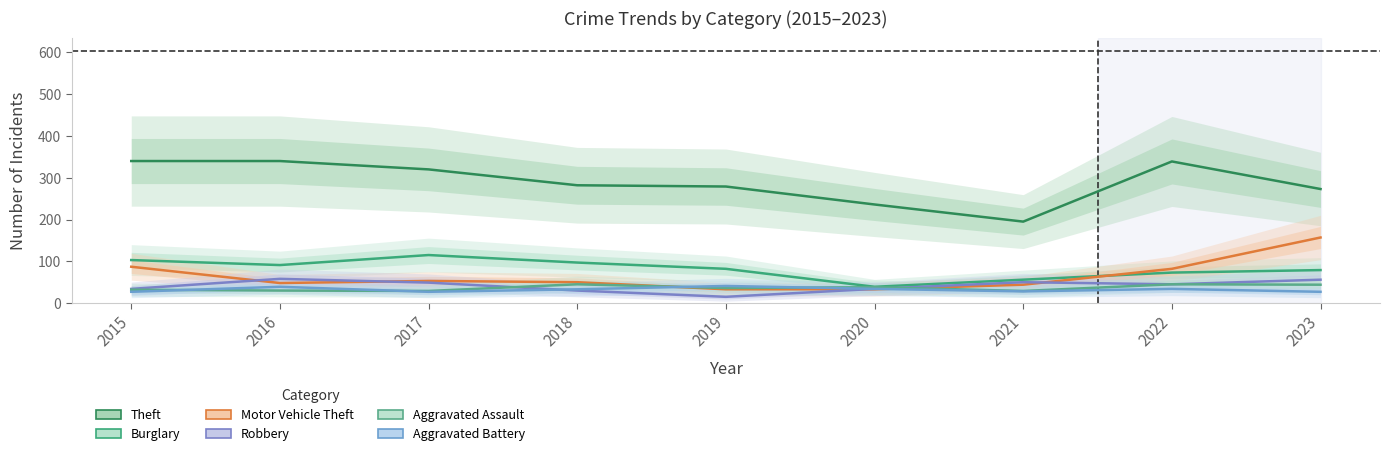

What is the difference between the Theft values at 2021 and 2017?

125